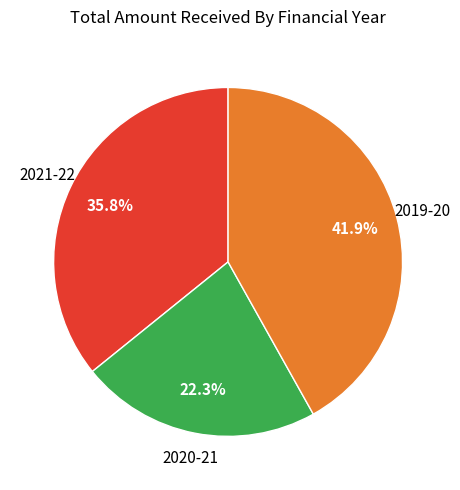

Is there any slice that represents more than half of the pie?

No